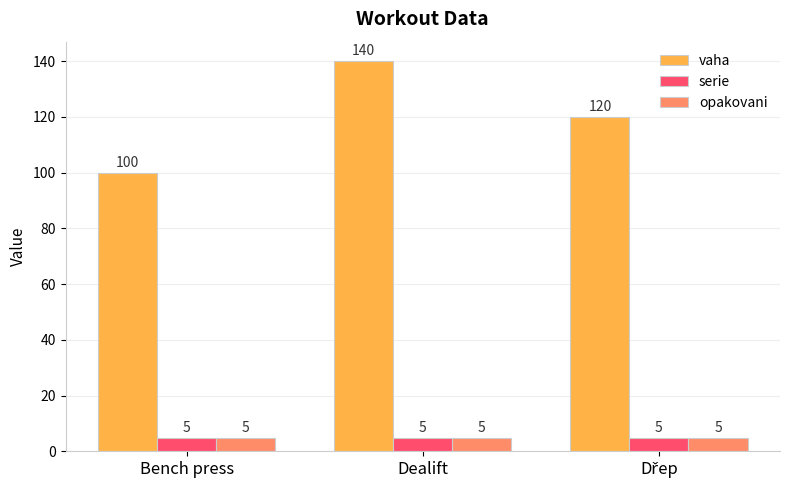

The opakovani series shows 5 at Dealift. True or false?

True